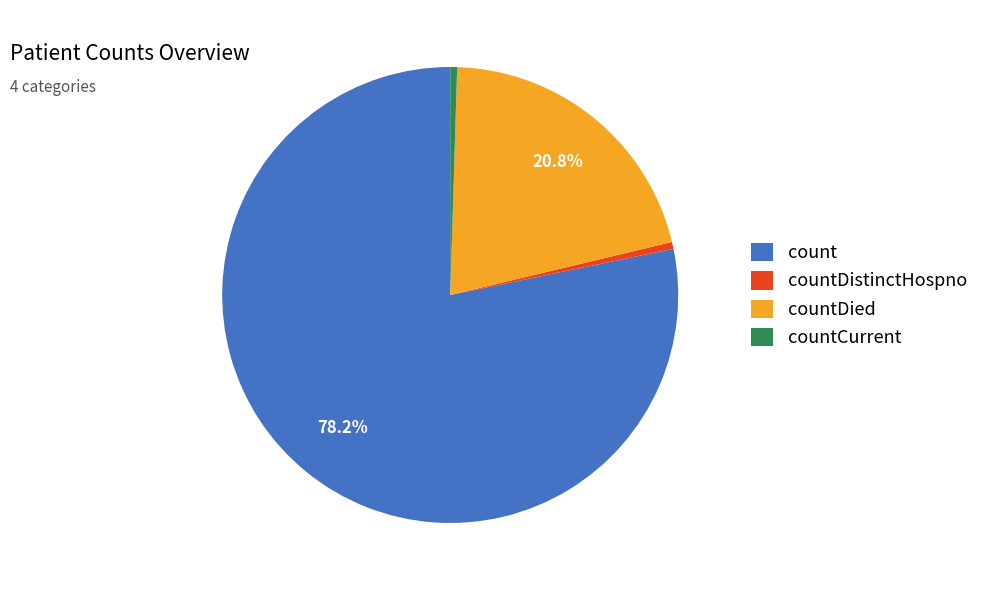

What is the largest slice in the pie chart?

count